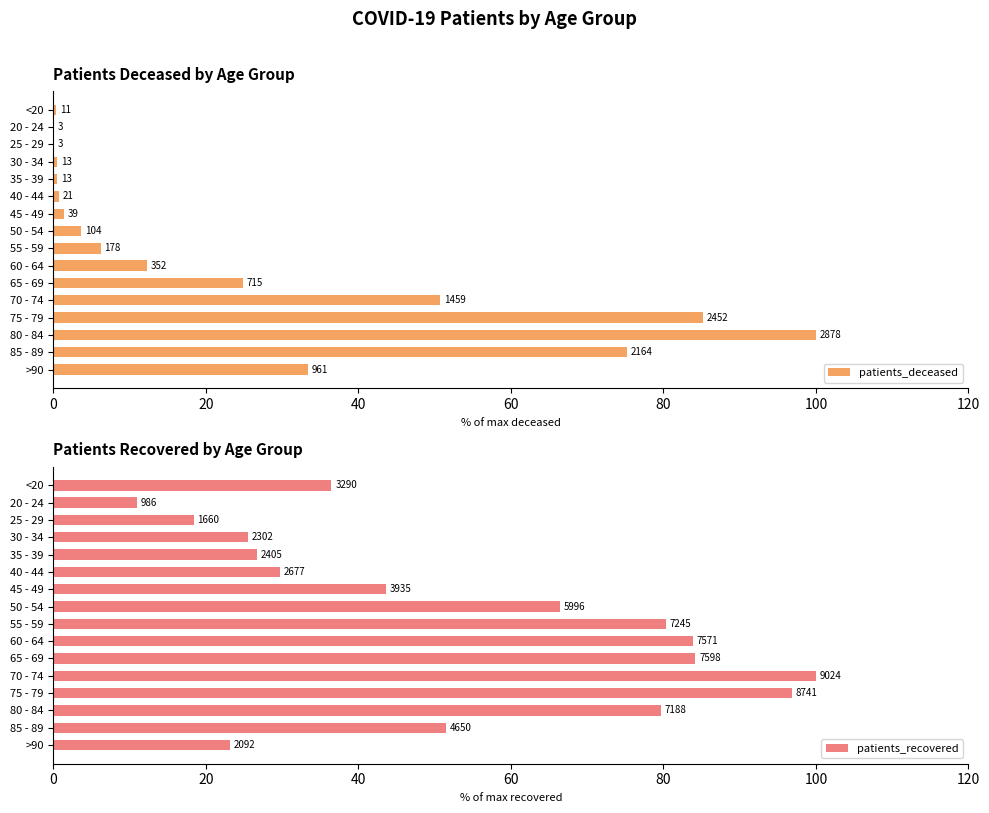

What are all the series names shown in the legend?

patients_deceased, patients_recovered